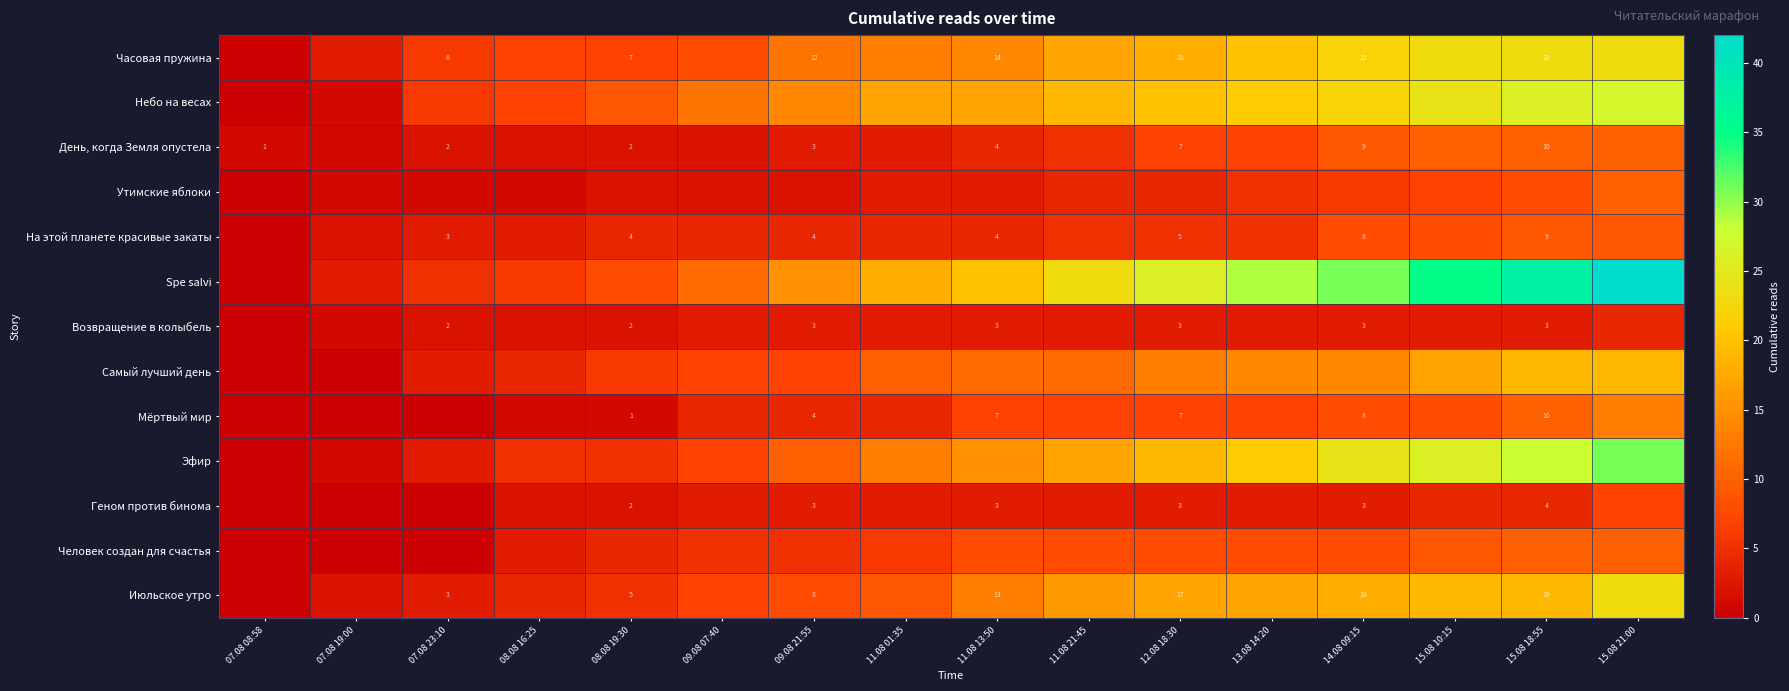

Between 09.08 21:55 and 12.08 18:30, which is larger?

12.08 18:30